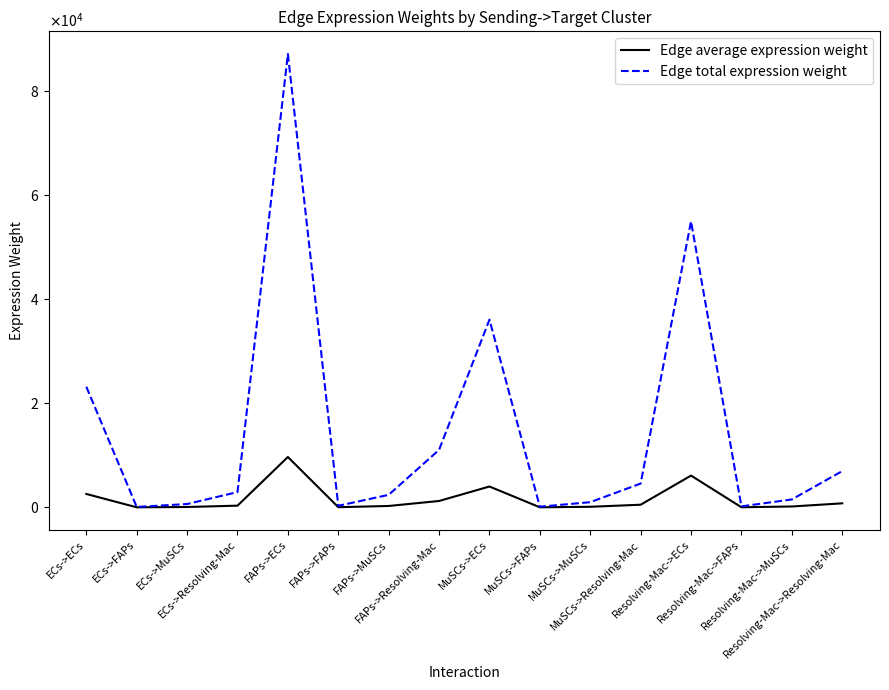

The Edge total expression weight series shows 55652.5 at FAPs->ECs. True or false?

False